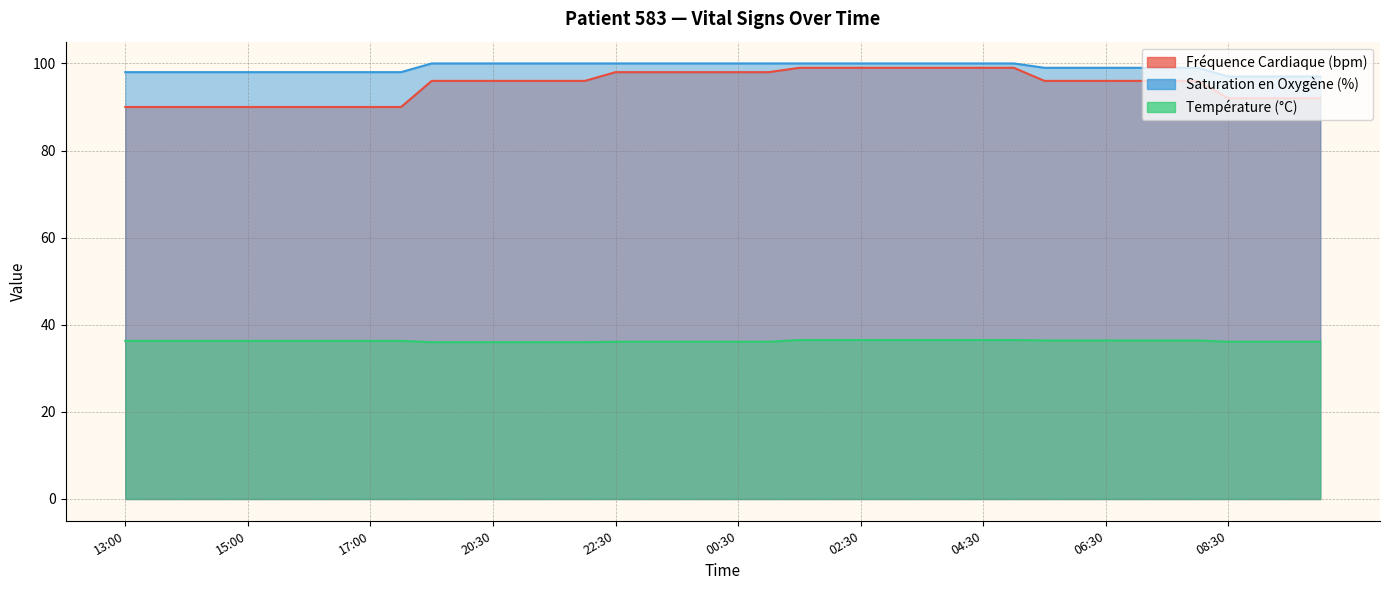

Reading left to right, what are all the values shown in this chart?

Fréquence Cardiaque (bpm): 13:00=90.0	13:30=90.0	14:00=90.0	14:30=90.0	15:00=90.0	15:30=90.0	16:00=90.0	16:30=90.0	17:00=90.0	17:30=90.0	19:30=96.0	20:00=96.0	20:30=96.0	21:00=96.0	21:30=96.0	22:00=96.0	22:30=98.0	23:00=98.0	23:30=98.0	00:00=98.0	00:30=98.0	01:00=98.0	01:30=99.0	02:00=99.0	02:30=99.0	03:00=99.0	03:30=99.0	04:00=99.0	04:30=99.0	05:00=99.0	05:30=96.0	06:00=96.0	06:30=96.0	07:00=96.0	07:30=96.0	08:00=96.0	08:30=92.0	09:00=92.0	09:30=92.0	10:00=92.0
Saturation en Oxygène (%): 13:00=98.0	13:30=98.0	14:00=98.0	14:30=98.0	15:00=98.0	15:30=98.0	16:00=98.0	16:30=98.0	17:00=98.0	17:30=98.0	19:30=100.0	20:00=100.0	20:30=100.0	21:00=100.0	21:30=100.0	22:00=100.0	22:30=100.0	23:00=100.0	23:30=100.0	00:00=100.0	00:30=100.0	01:00=100.0	01:30=100.0	02:00=100.0	02:30=100.0	03:00=100.0	03:30=100.0	04:00=100.0	04:30=100.0	05:00=100.0	05:30=99.0	06:00=99.0	06:30=99.0	07:00=99.0	07:30=99.0	08:00=99.0	08:30=97.0	09:00=97.0	09:30=97.0	10:00=97.0
Température (°C): 13:00=36.3	13:30=36.3	14:00=36.3	14:30=36.3	15:00=36.3	15:30=36.3	16:00=36.3	16:30=36.3	17:00=36.3	17:30=36.3	19:30=36.0	20:00=36.0	20:30=36.0	21:00=36.0	21:30=36.0	22:00=36.0	22:30=36.1	23:00=36.1	23:30=36.1	00:00=36.1	00:30=36.1	01:00=36.1	01:30=36.5	02:00=36.5	02:30=36.5	03:00=36.5	03:30=36.5	04:00=36.5	04:30=36.5	05:00=36.5	05:30=36.4	06:00=36.4	06:30=36.4	07:00=36.4	07:30=36.4	08:00=36.4	08:30=36.1	09:00=36.1	09:30=36.1	10:00=36.1